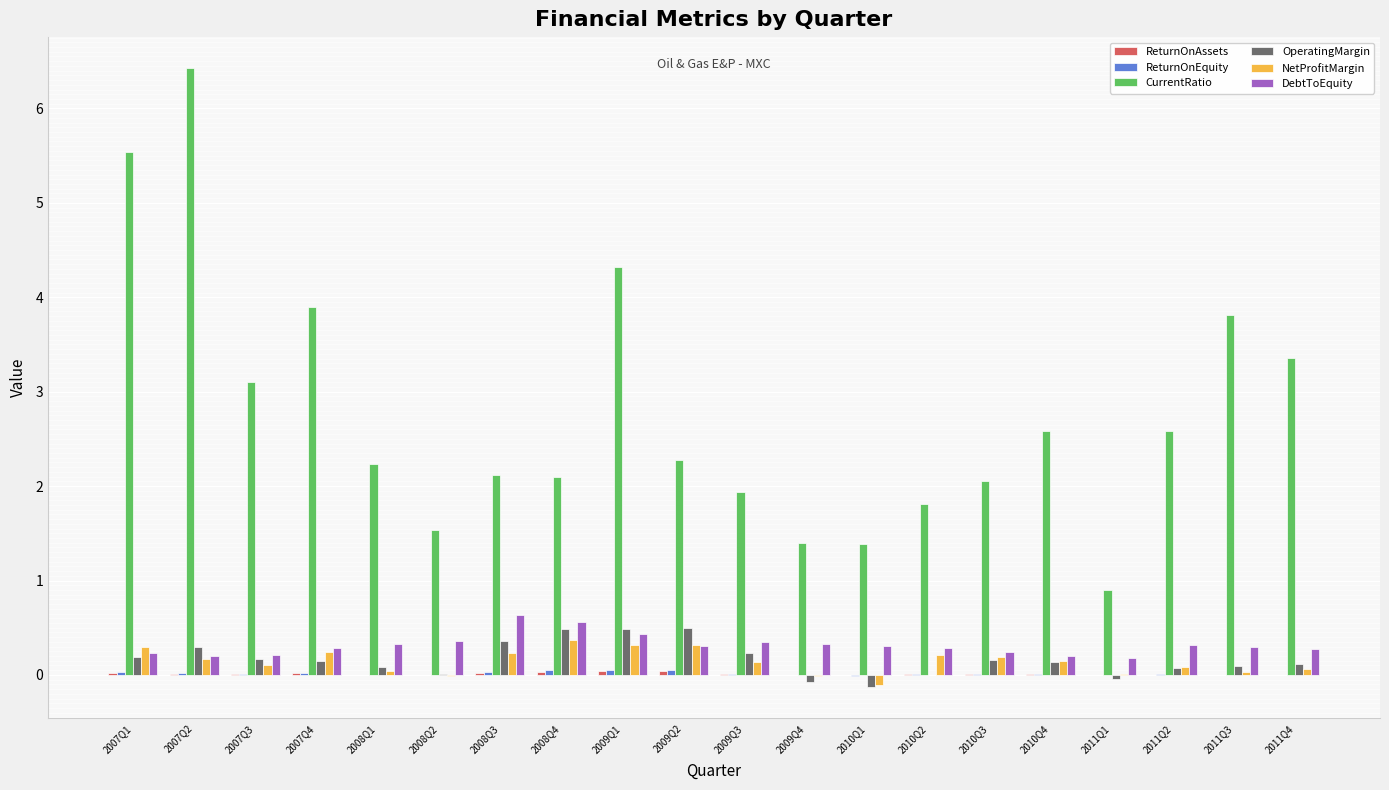

How many groups of bars are there?

20